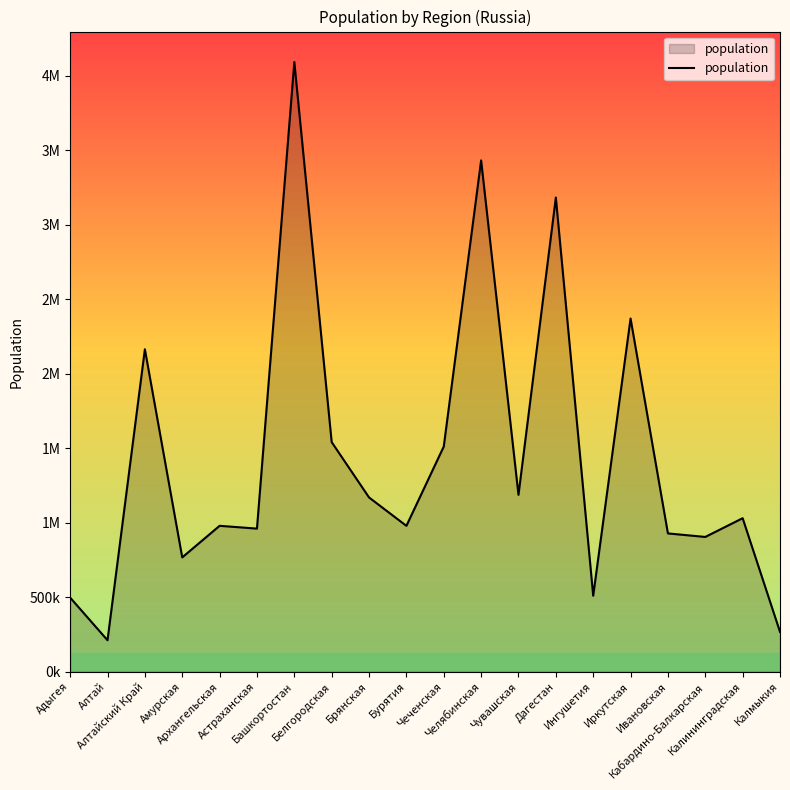

Rank the categories by value from highest to lowest.

Башкортостан, Челябинская, Дагестан, Иркутская, Алтайский Край, Белгородская, Чеченская, Чувашская, Брянская, Калининградская, Архангельская, Бурятия, Астраханская, Ивановская, Кабардино-Балкарская, Амурская, Ингушетия, Адыгея, Калмыкия, Алтай